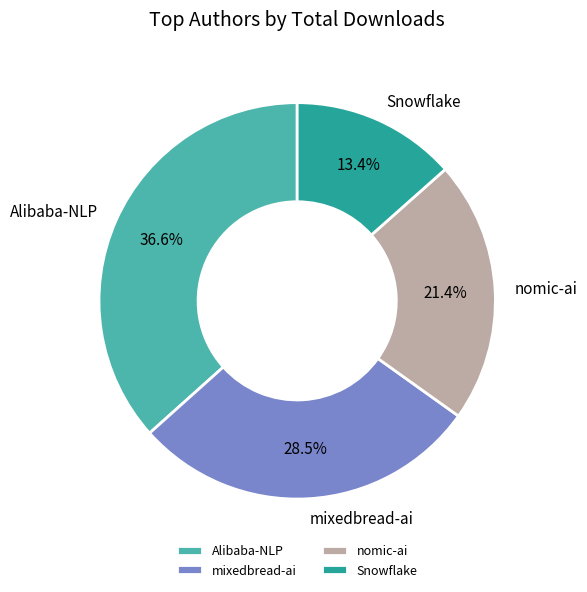

Is there any slice that represents more than half of the pie?

No